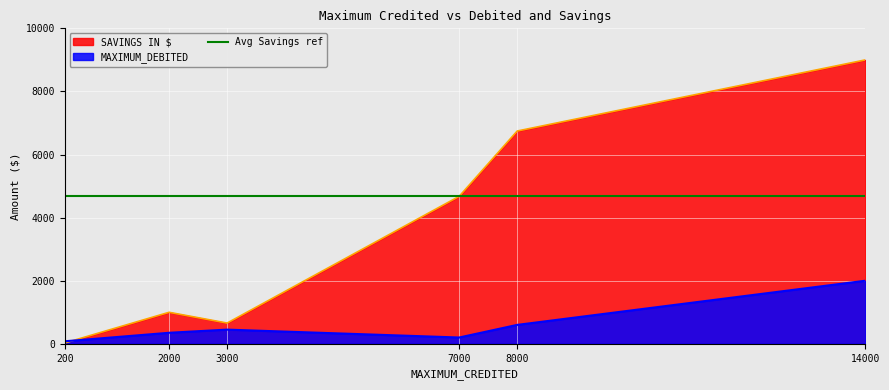

What is the difference between the maximum and minimum values in the SAVINGS IN $ series?

8974